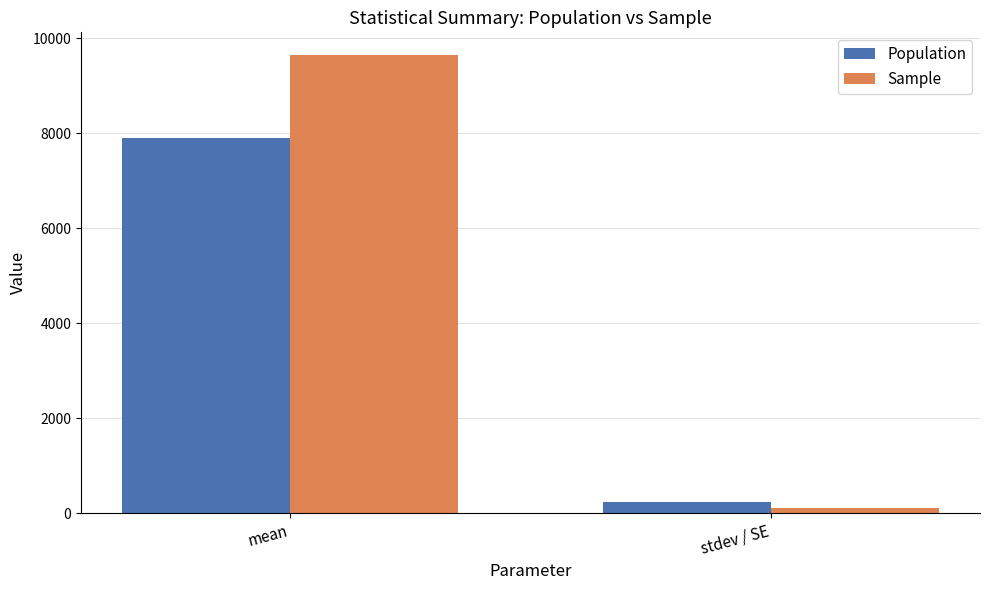

How many distinct data groups are displayed?

2